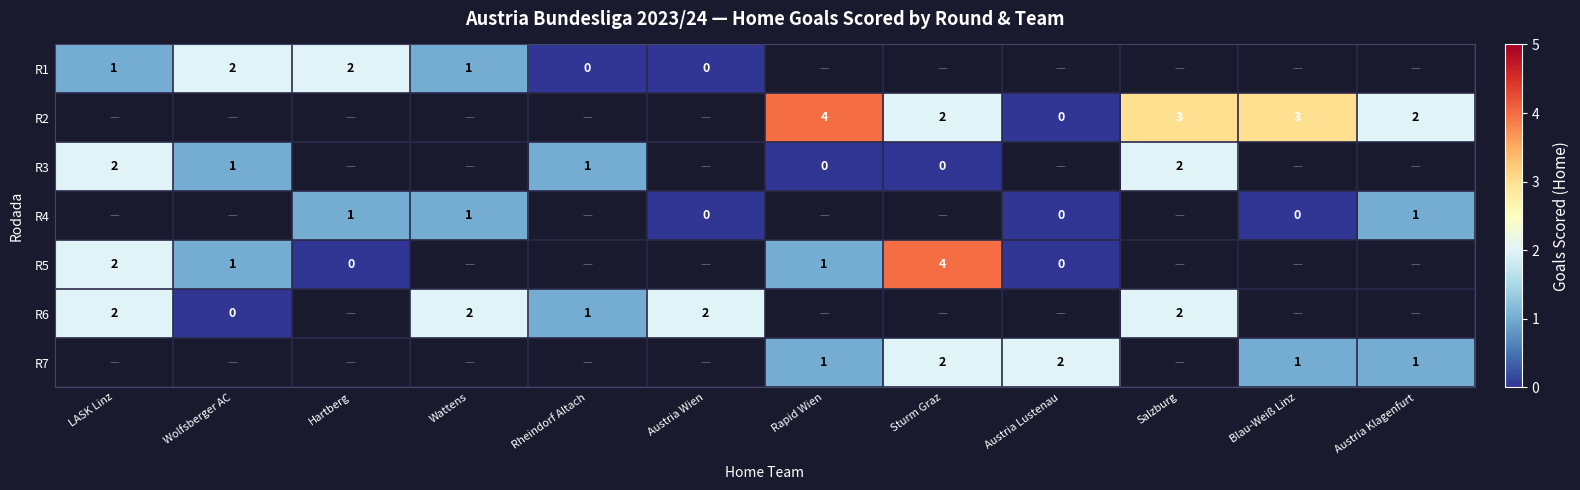

Is it true that R1 equals 2 at Hartberg?

True